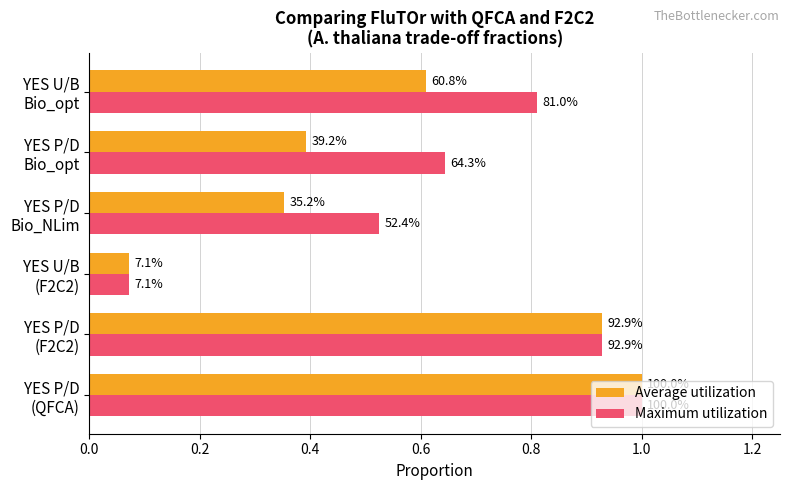

What are all the series names shown in the legend?

Average utilization, Maximum utilization